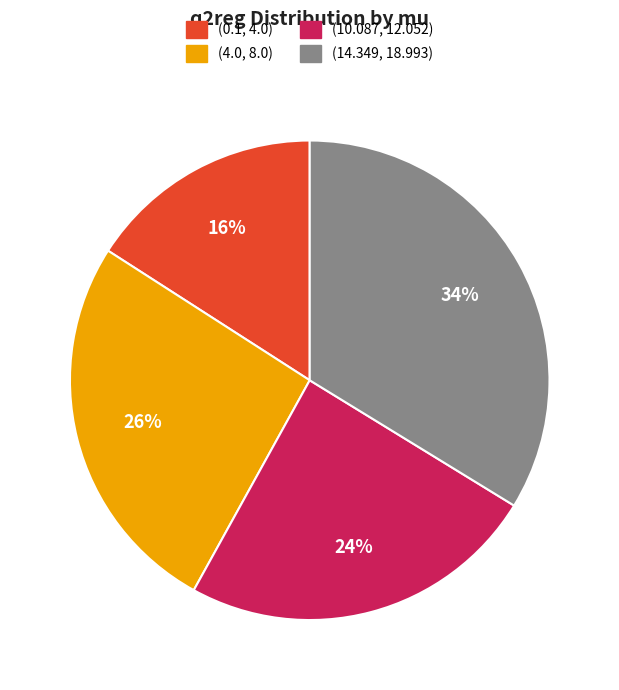

To the nearest percent, what is the difference between the largest and smallest slice percentages?

18%